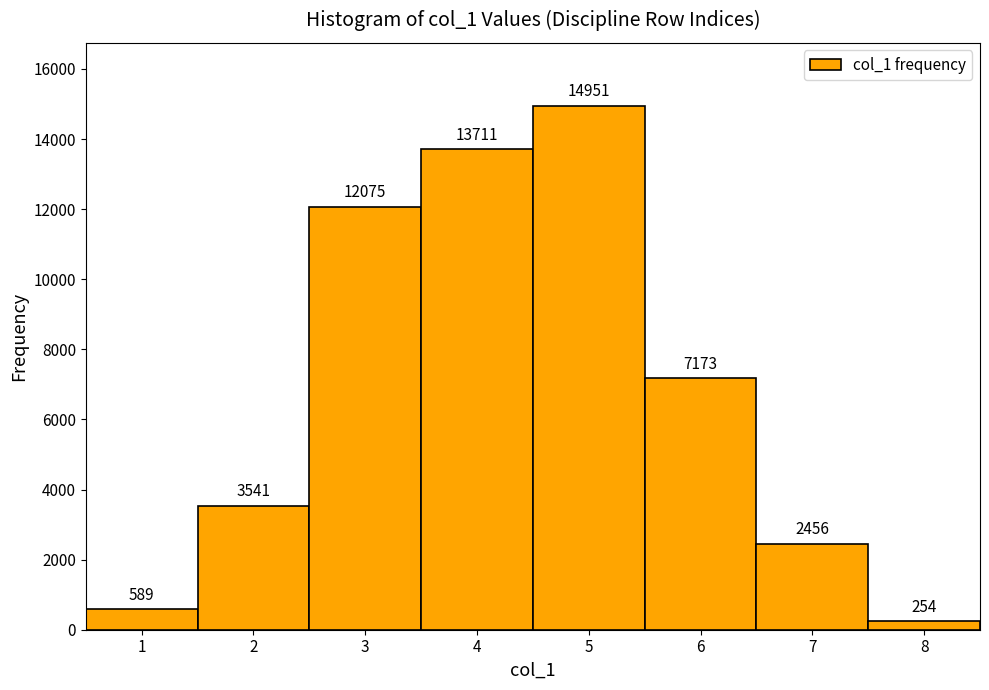

Reading left to right, transcribe this chart: for each bar, give the range it covers on the x-axis and its height.

0.5 to 1.5: 589
1.5 to 2.5: 3541
2.5 to 3.5: 12075
3.5 to 4.5: 13711
4.5 to 5.5: 14951
5.5 to 6.5: 7173
6.5 to 7.5: 2456
7.5 to 8.5: 254